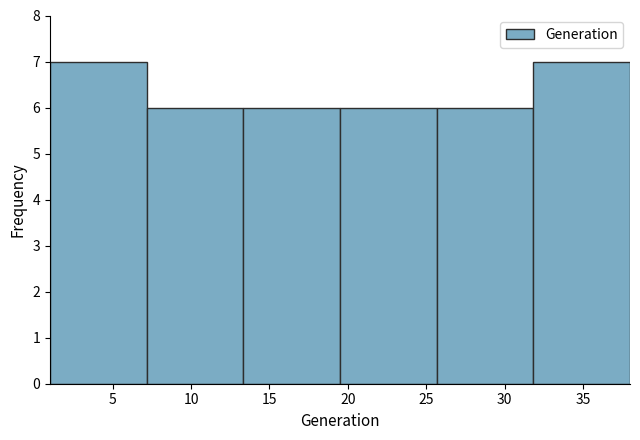

Reading left to right, transcribe this chart: for each bar, give the range it covers on the x-axis and its height. Neither the bar edges nor the heights are printed on the chart, so give them approximately, as read against the axes.

1.0 to 7.0: 7
7.0 to 13.5: 6
13.5 to 19.5: 6
19.5 to 25.5: 6
25.5 to 32.0: 6
32.0 to 38.0: 7